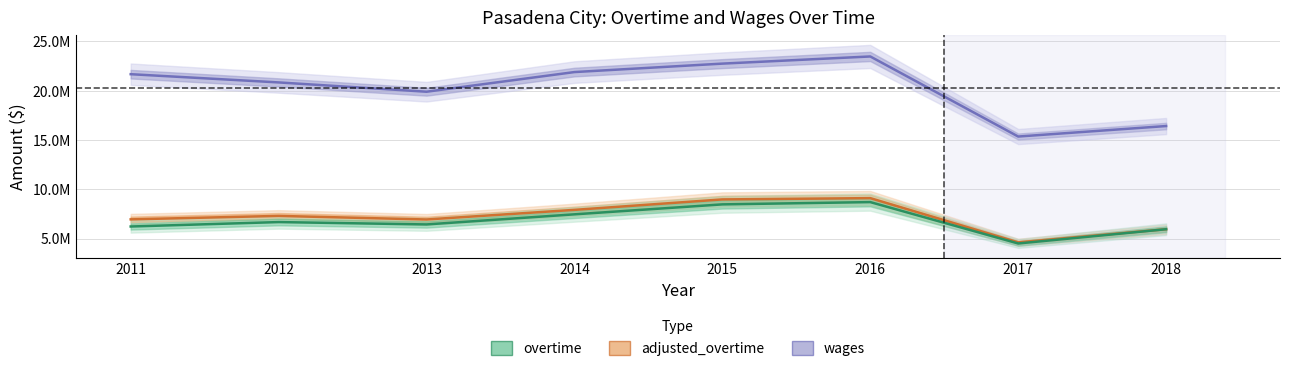

Which series has the largest total across all categories?

wages